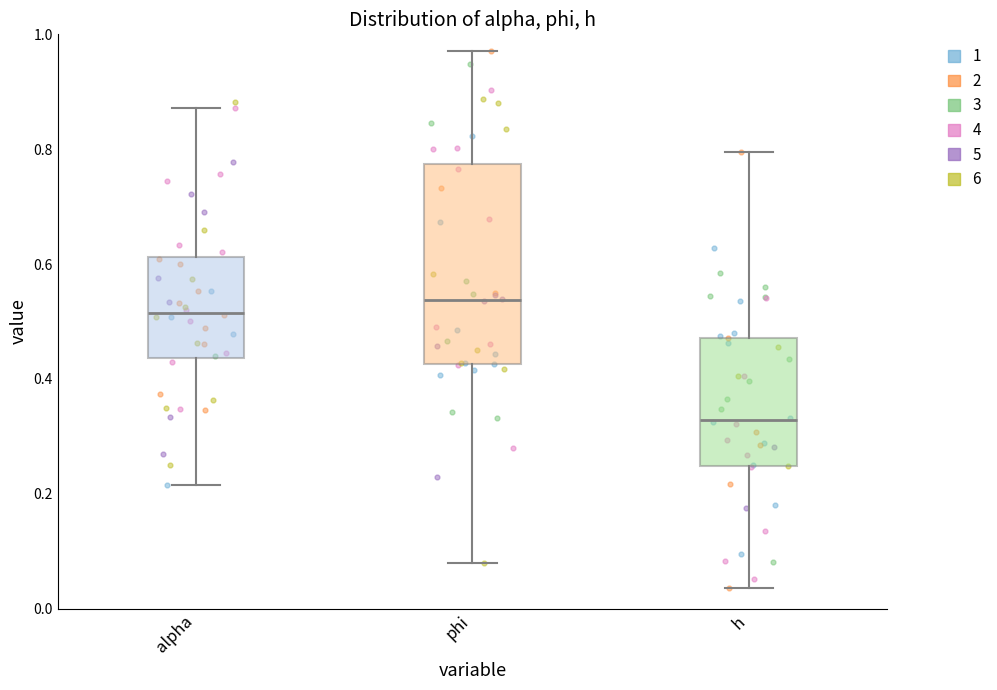

Comparing the boxes themselves (not the whiskers), which one is the tallest?

phi